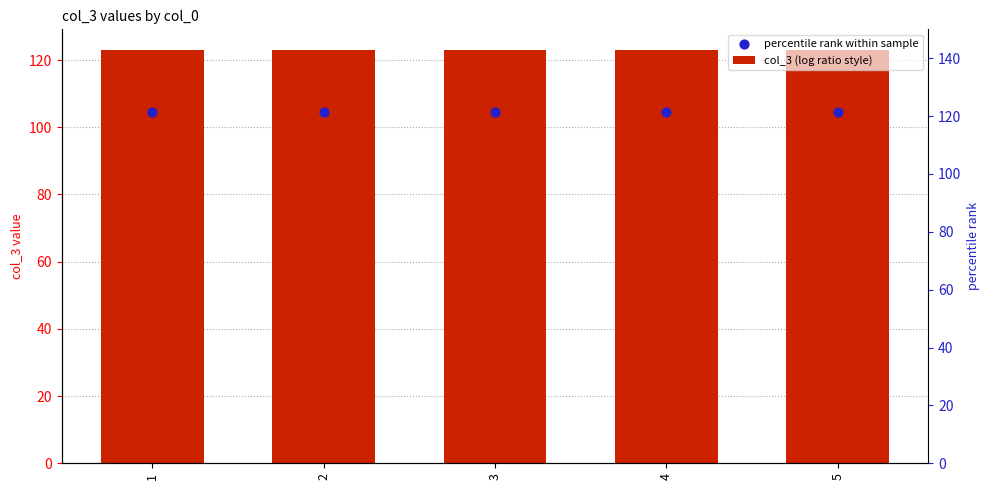

Which series reaches the maximum Y coordinate?

col_3 (log ratio style)